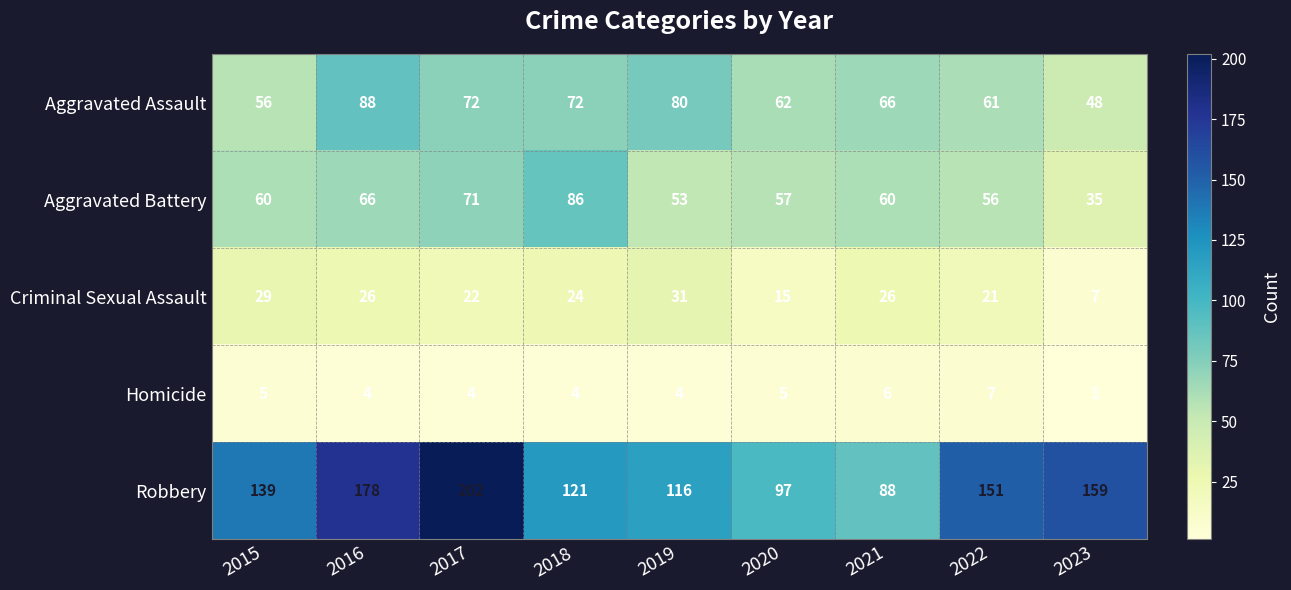

Is the value of Aggravated Battery at 2015 greater than the value of Robbery at 2019?

No